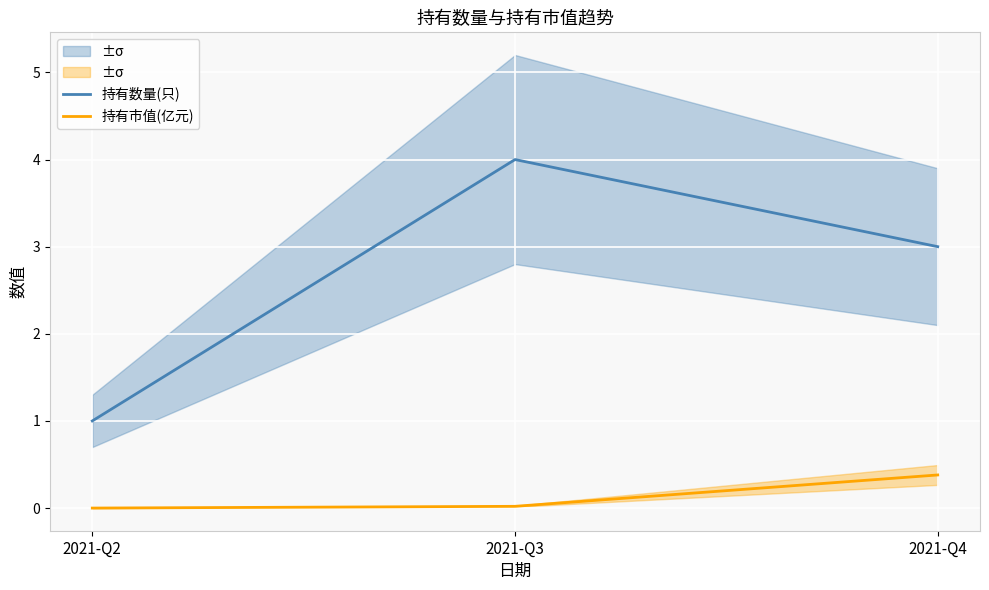

Is the value of 持有市值(亿元) at 2021-Q4 greater than the value of 持有数量(只) at 2021-Q3?

No